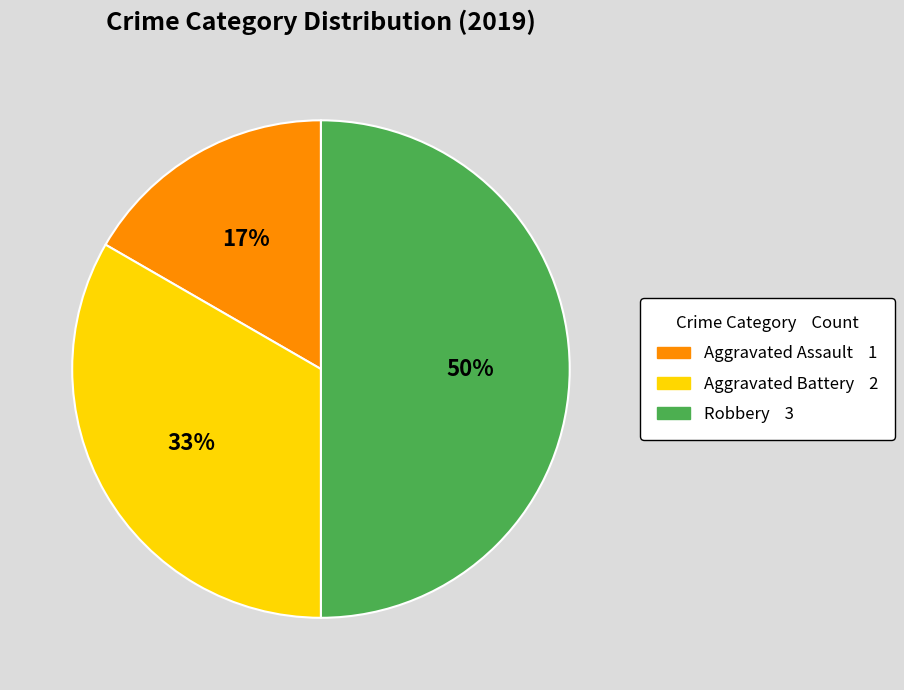

To the nearest percent, what is the combined percentage of Robbery and Aggravated Assault?

67%